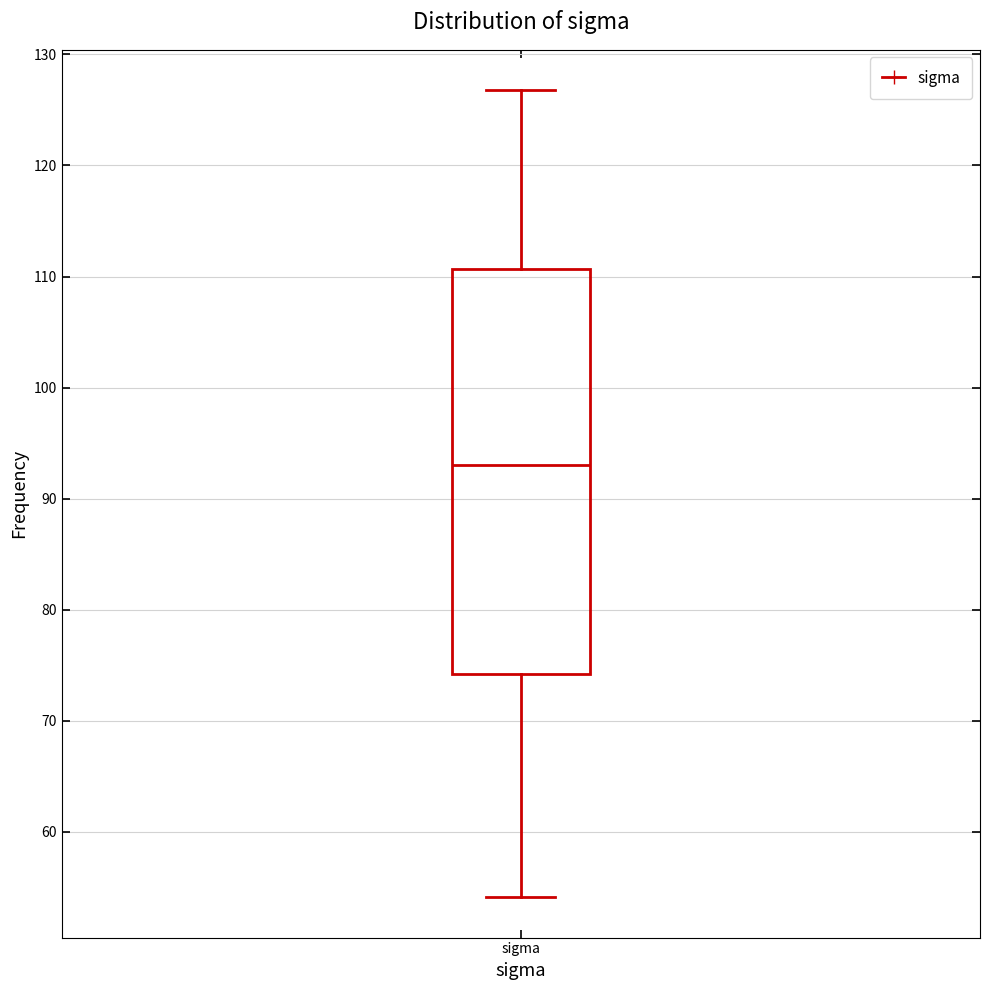

Read this box plot against the y-axis: the position of the median line, the range covered by the box, and the ends of both whiskers. The values are not printed on the chart, so give them approximately, as read against the axis.

median 93, box 74 to 111, whiskers 54 to 127